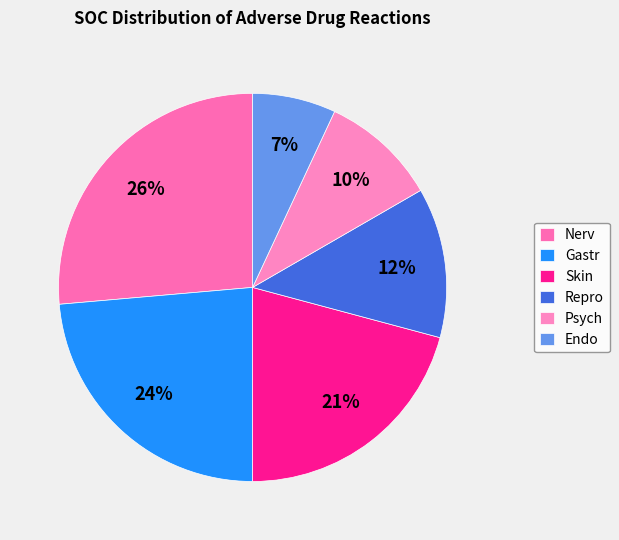

Is it true that Psych is 22% of the pie?

False